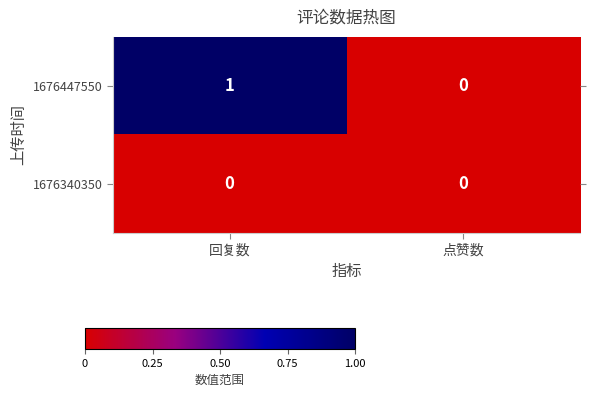

At which category is the sum across all series the highest?

回复数